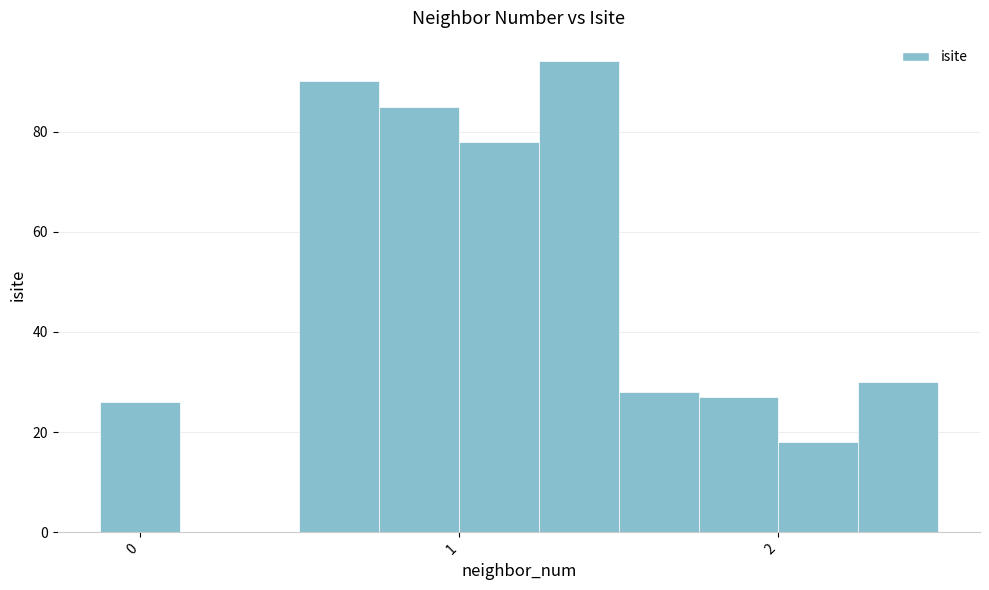

List the labels in order of value, largest first.

4, 1, 2, 3, 8, 5, 6, 0, 7